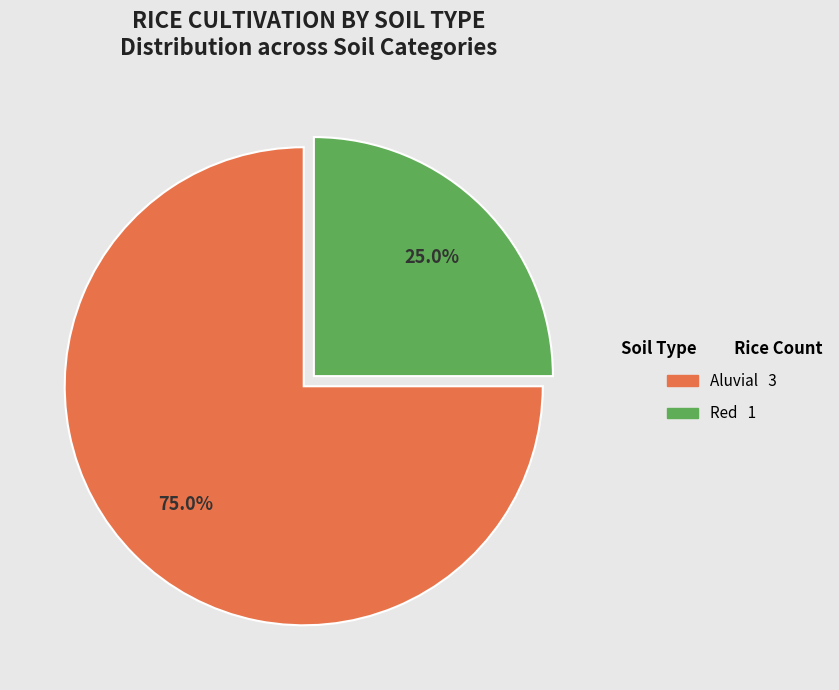

Does any single category account for the majority?

Yes